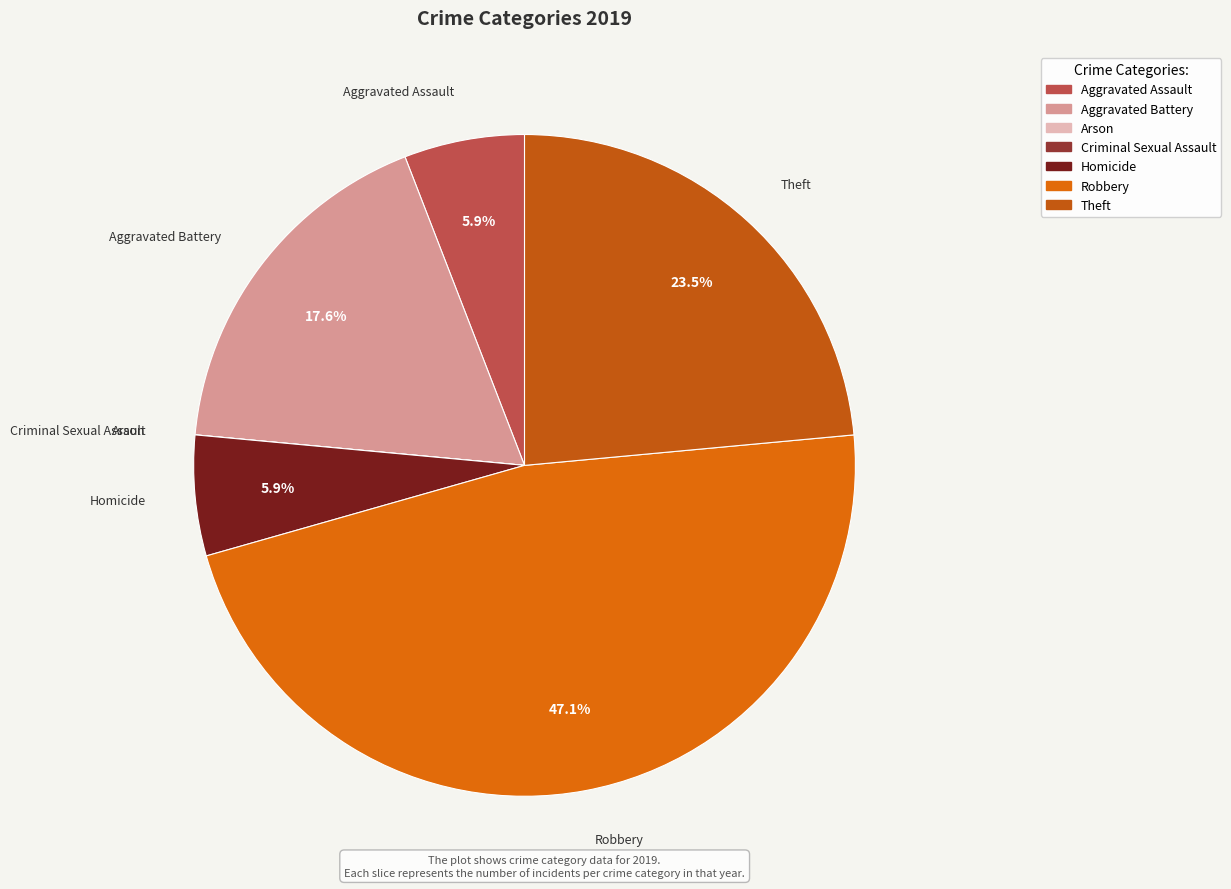

Is there any slice that represents more than half of the pie?

No